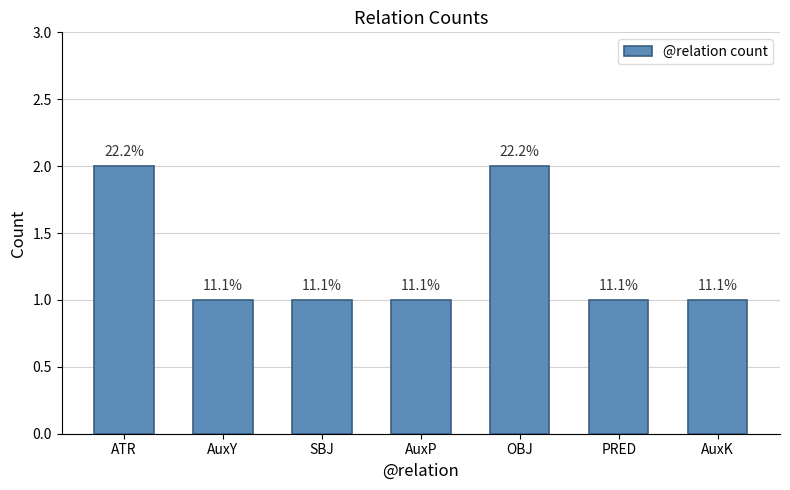

How many bars are there in total?

7